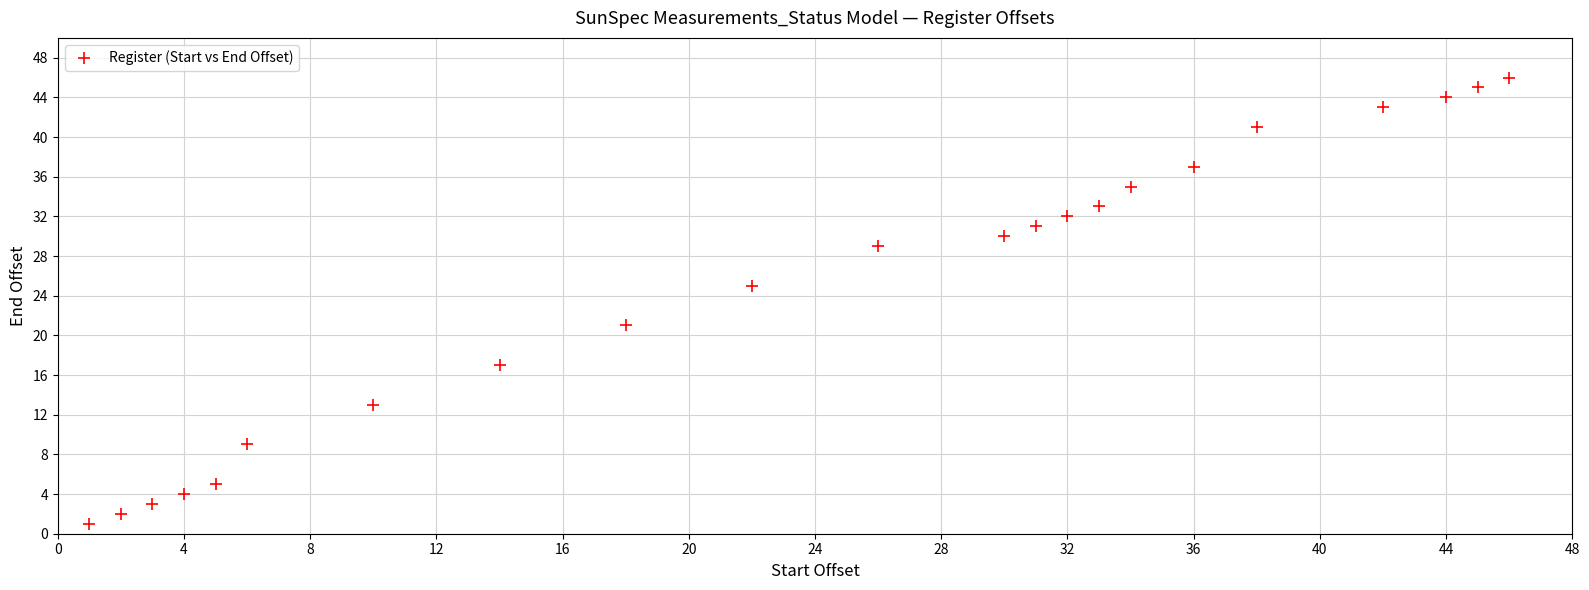

What is the range of Y values (max minus min)?

45